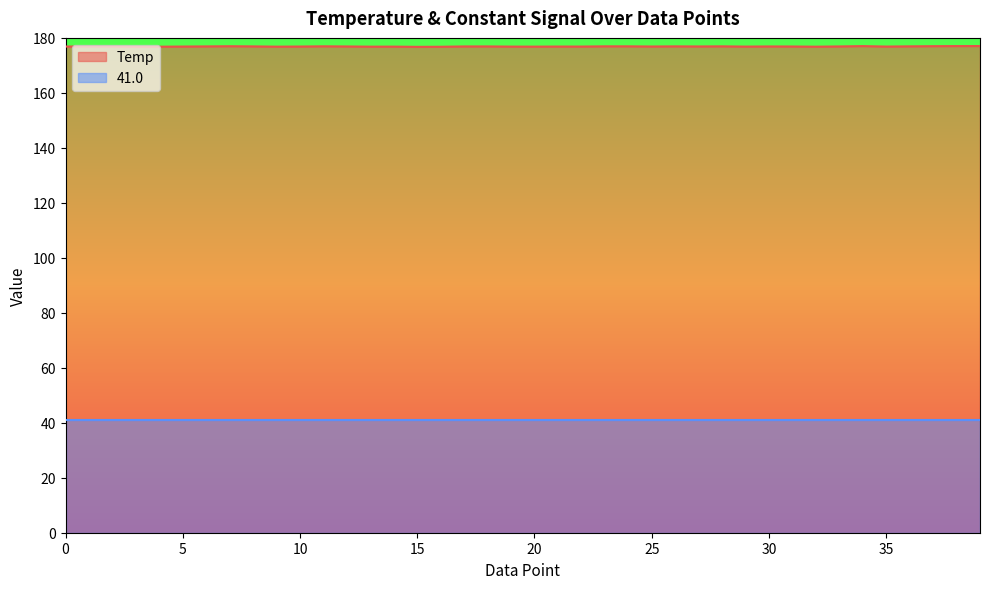

The value at 34 is 177.0. True or false?

True